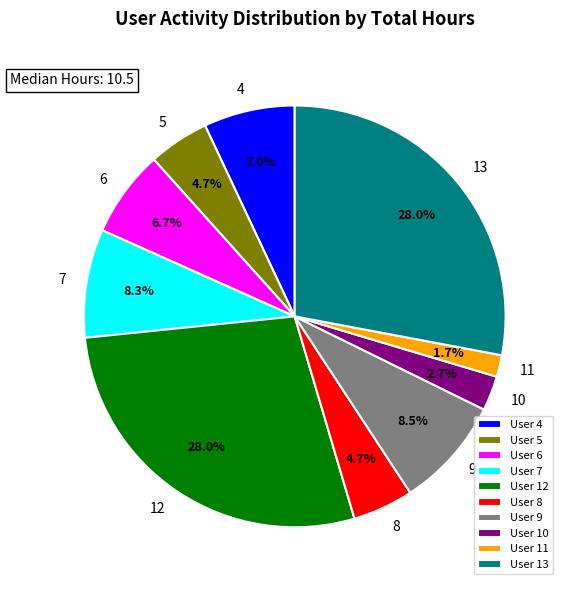

Do User 10 and User 5 together represent more than half of the pie?

No